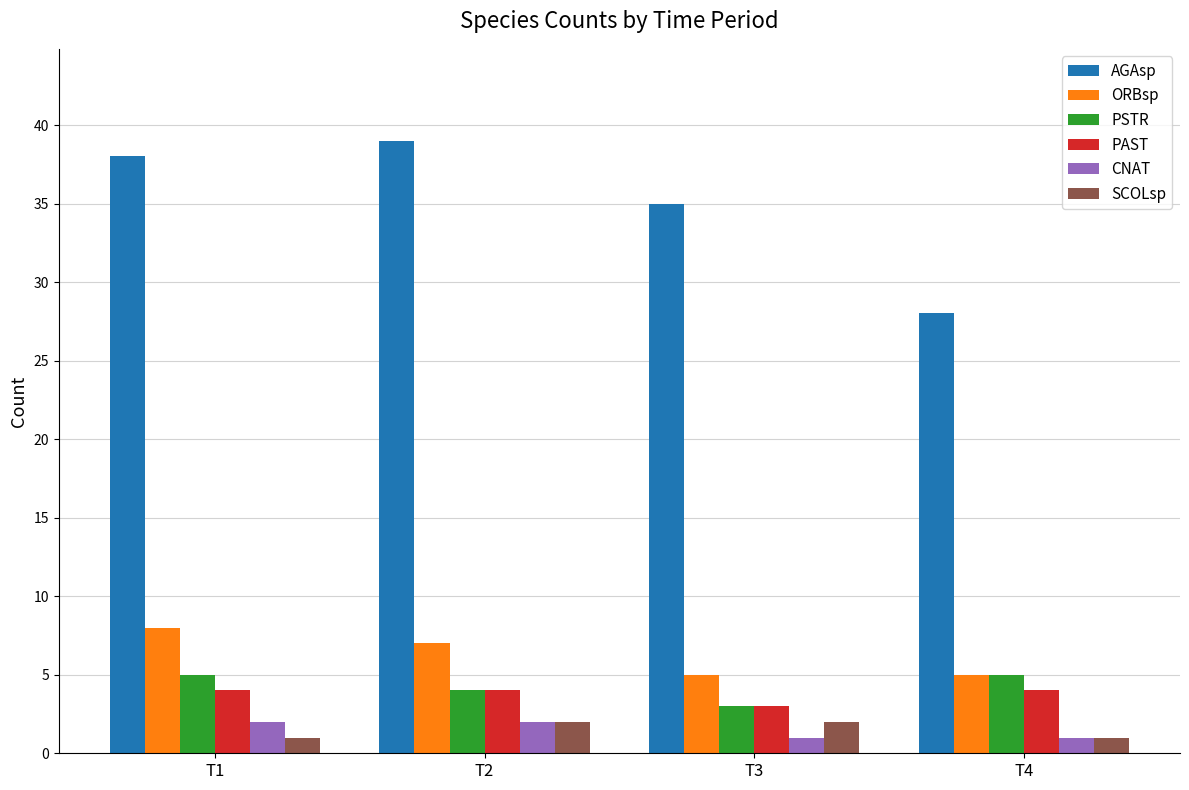

Between T2 and T4, which series saw the biggest shift?

AGAsp